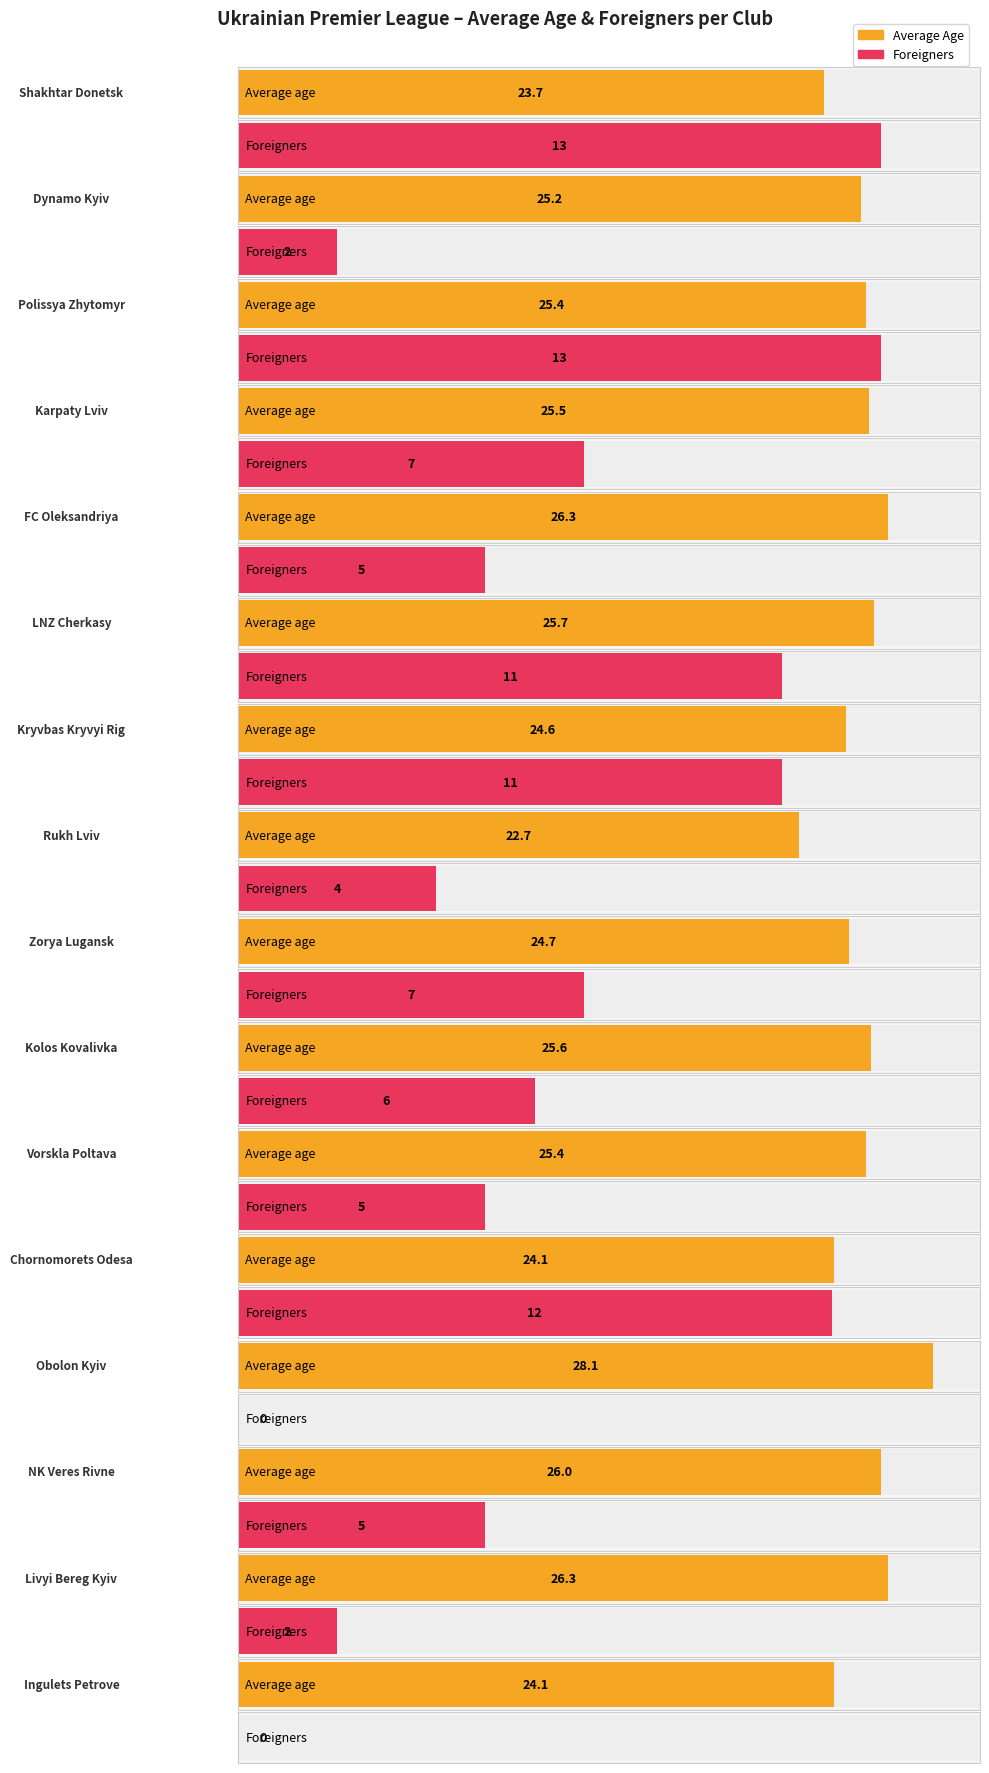

How many bars are there in each group?

2